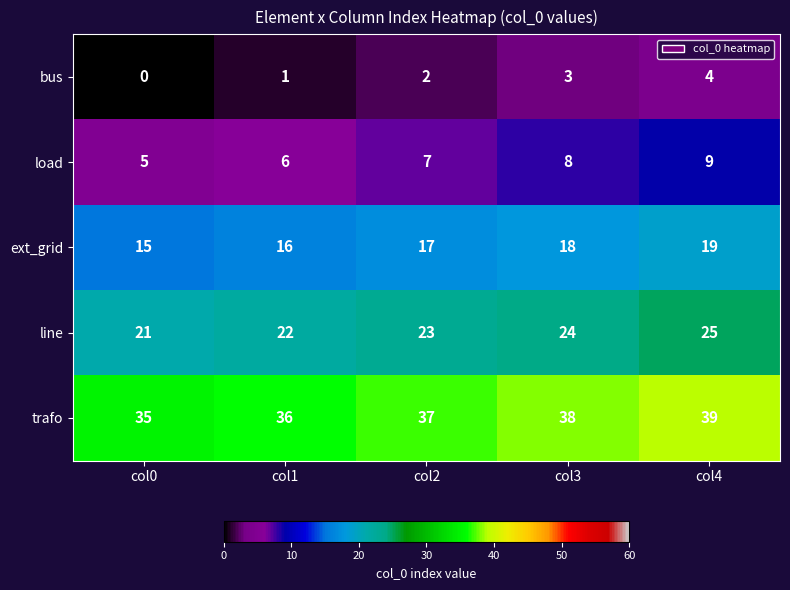

What is the difference between the maximum and second lowest values in the line series?

3